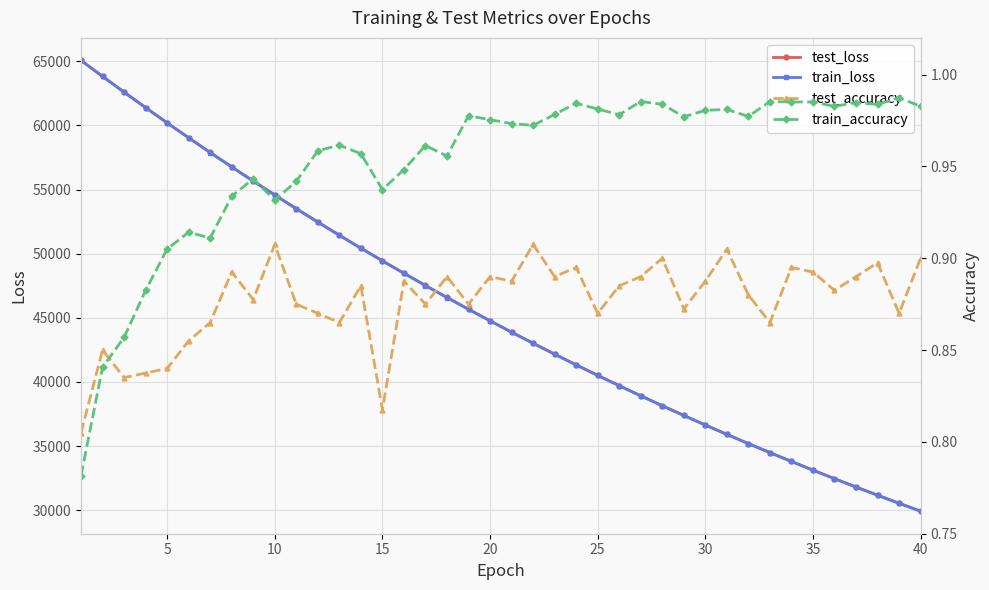

True or false: test_loss and train_accuracy cross at least once.

False